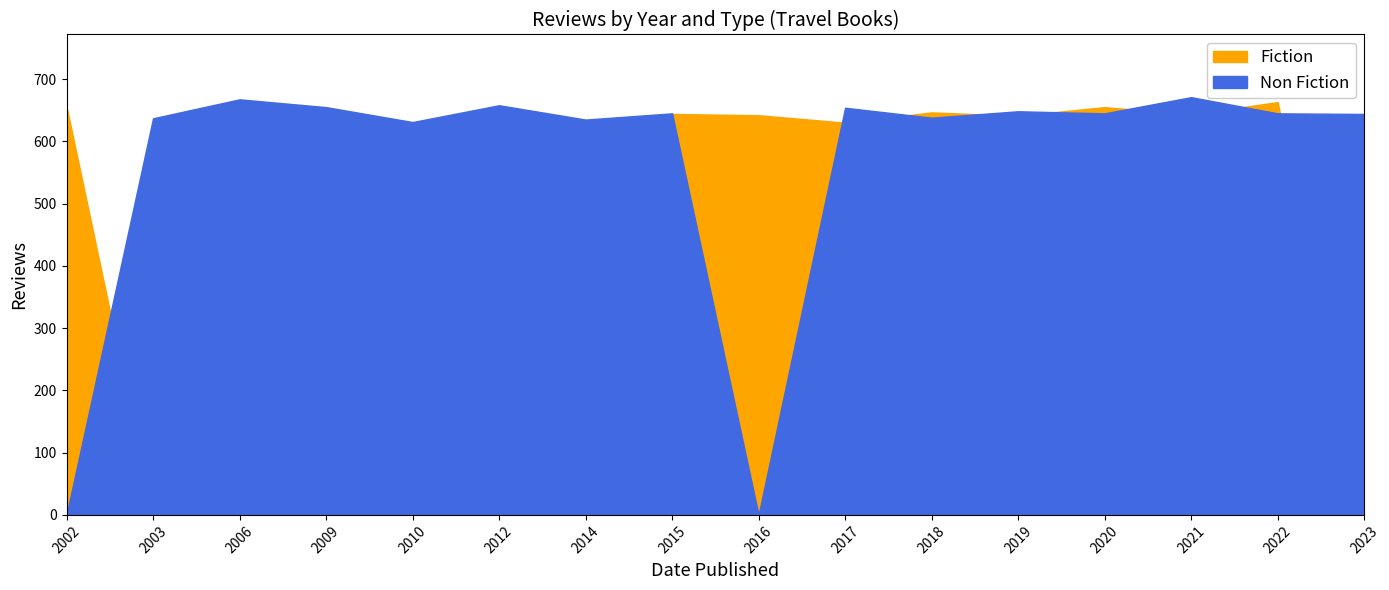

How many distinct data groups are displayed?

2